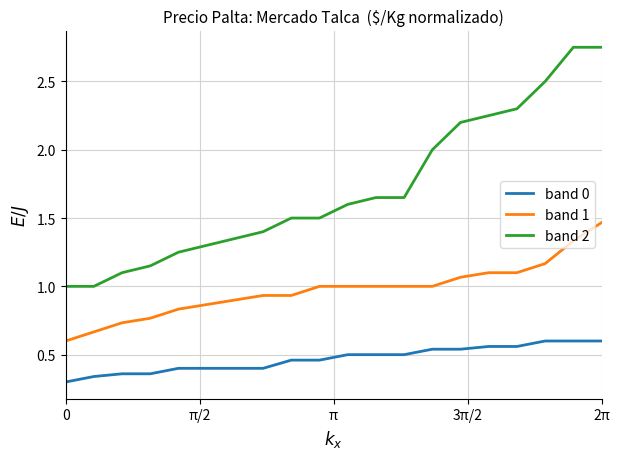

True or false: band 2 and band 0 intersect in this chart.

False